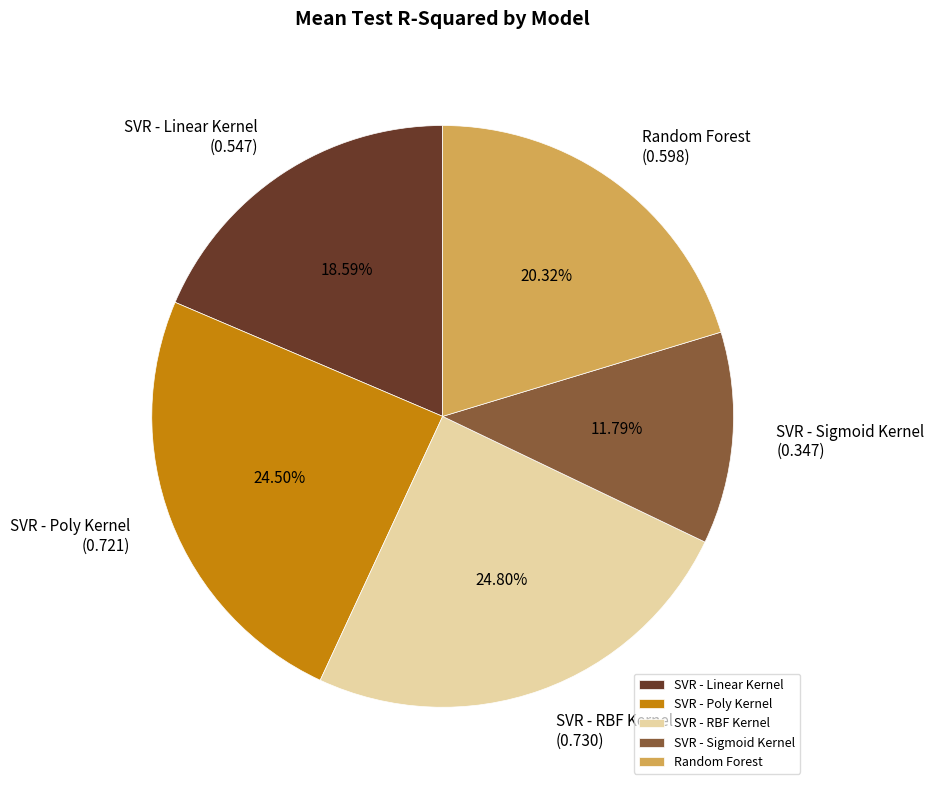

Which slice is the smallest?

SVR - Sigmoid Kernel